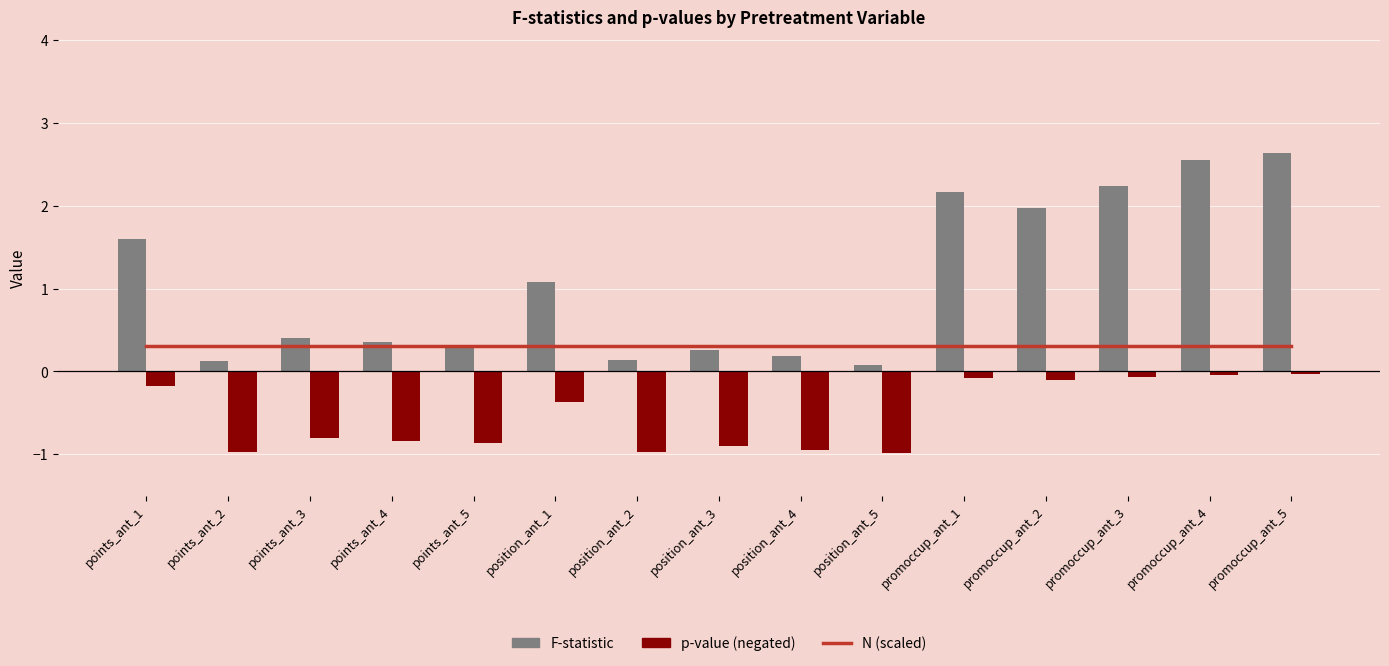

What is the average value of the p-value (negated) series?

-0.5